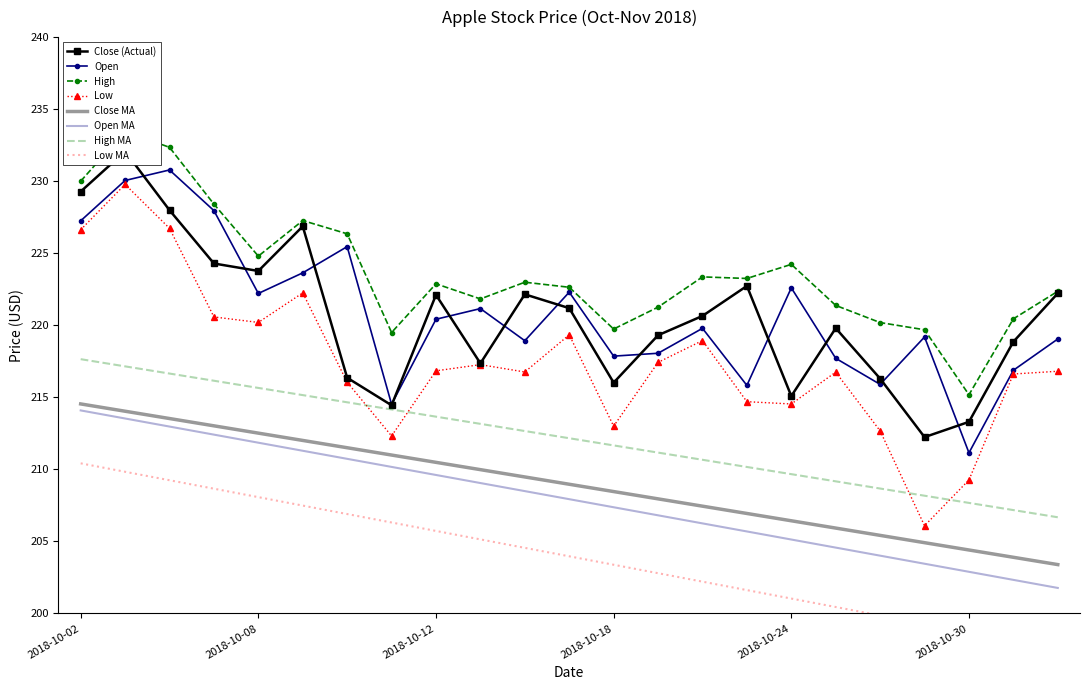

At which label does Open first exceed 219?

2018-10-02